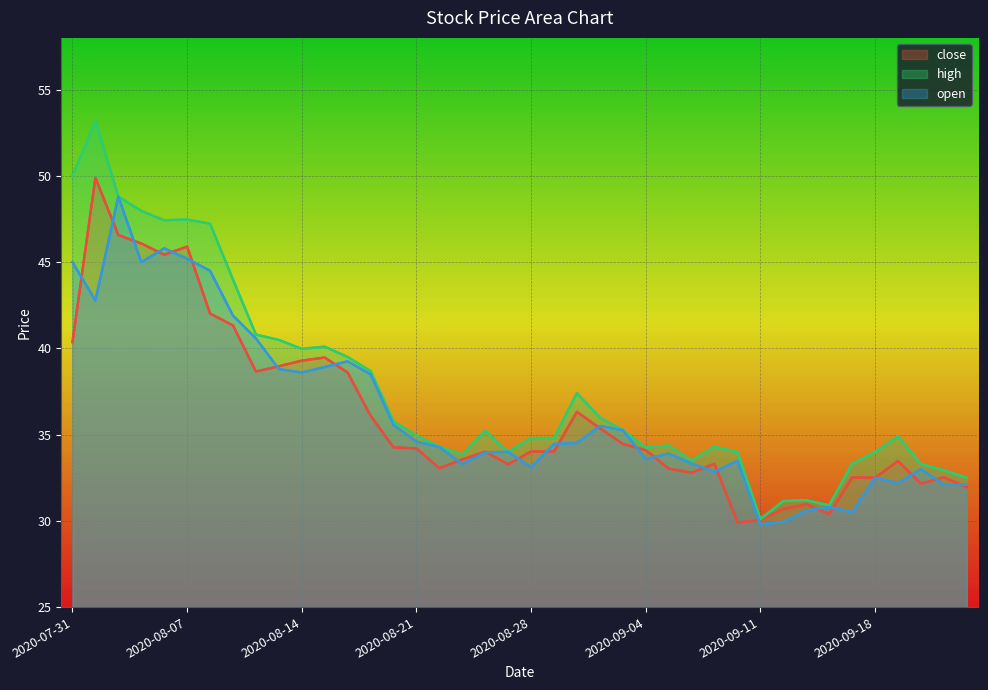

How many lines are shown in the chart?

3